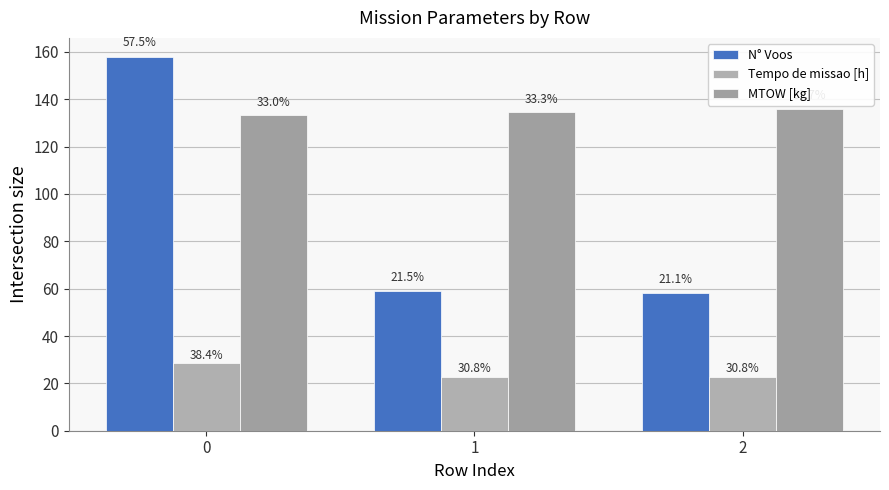

What is the spread (max minus min) of values at 1?

111.7